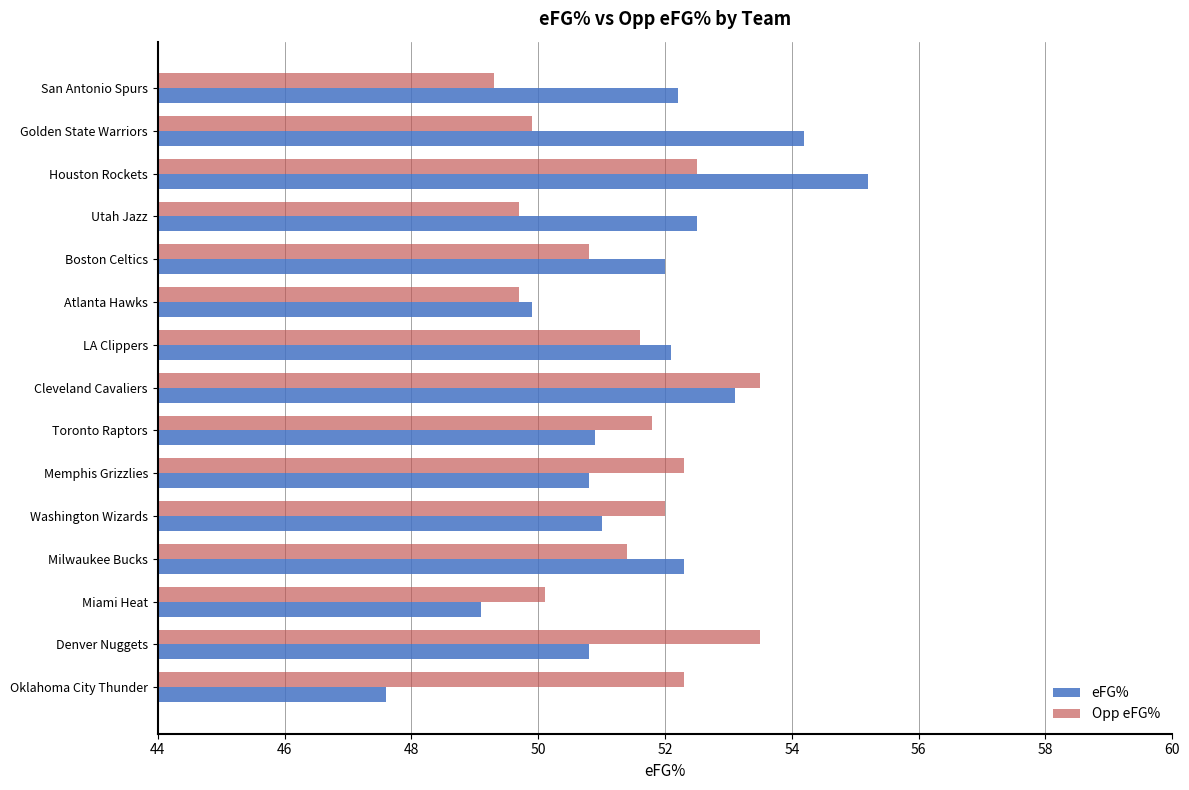

Read the Opp eFG% value at Washington Wizards.

52.0